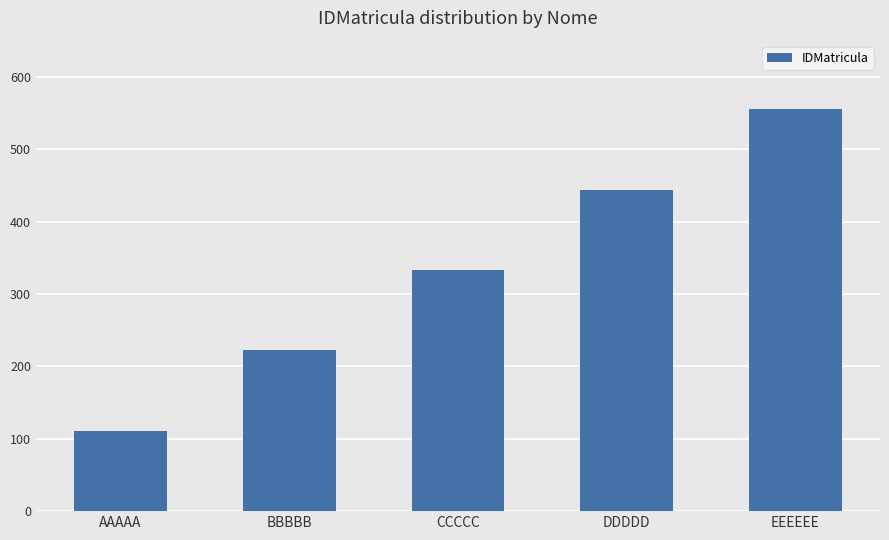

What is the difference between the values at AAAAA and DDDDD?

333